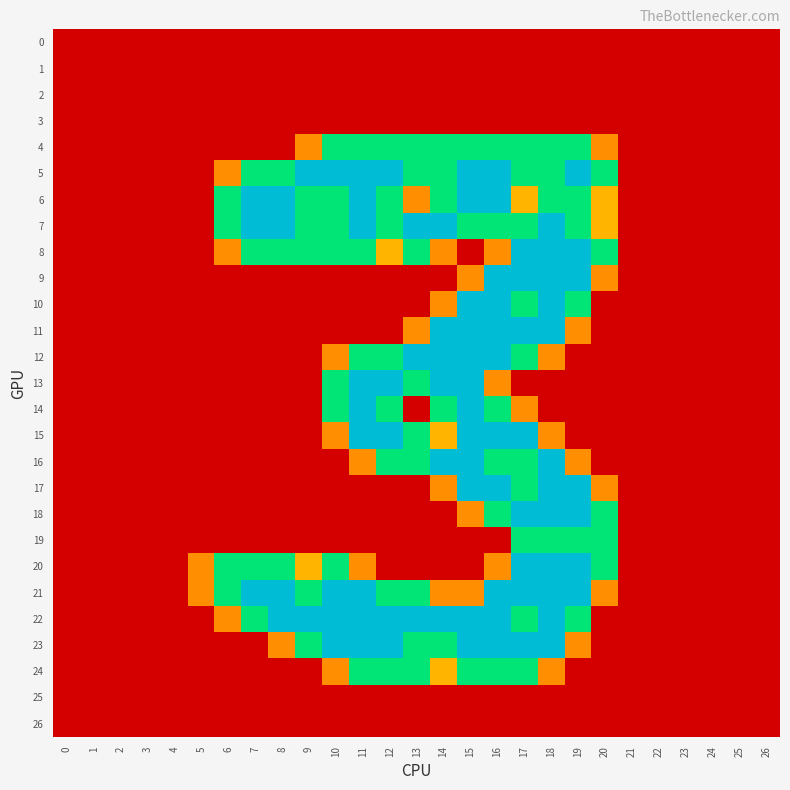

Which series has the largest range (max minus min)?

5